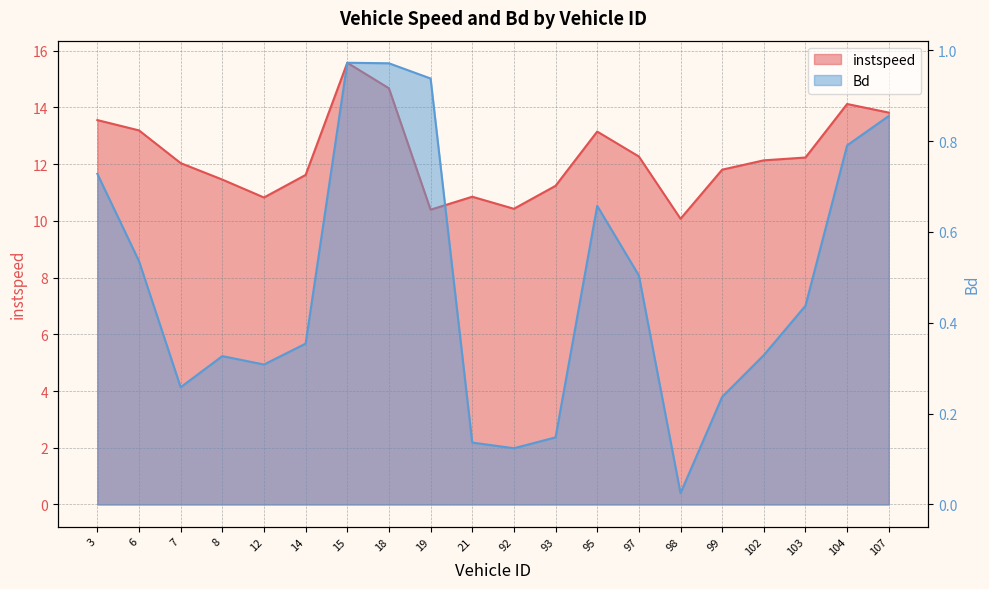

What is the difference between the second highest and minimum values in the instspeed series?

4.6